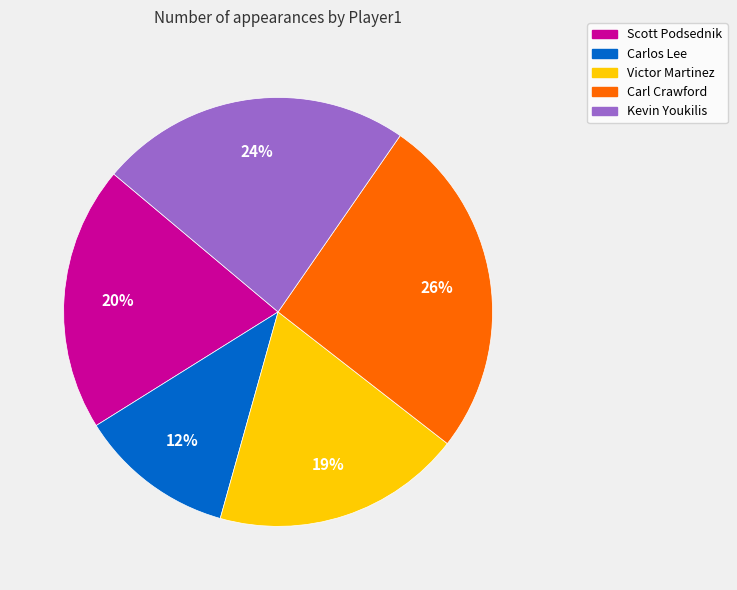

What percentage is the Kevin Youkilis slice, to the nearest percent?

24%